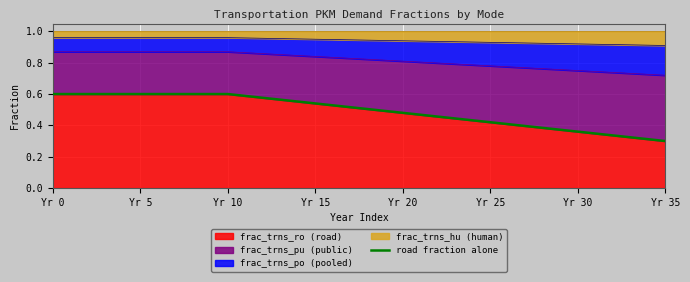

True or false: the data shows 0.4 at Yr 25.

True